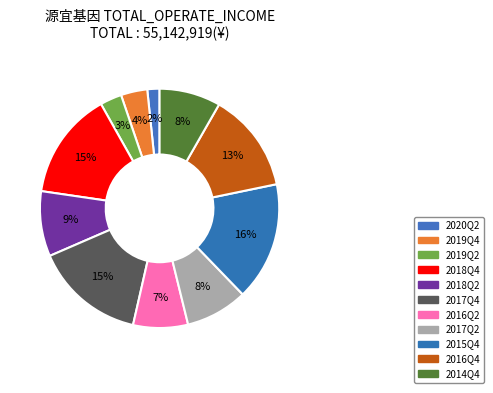

Which slice is the largest?

2015Q4